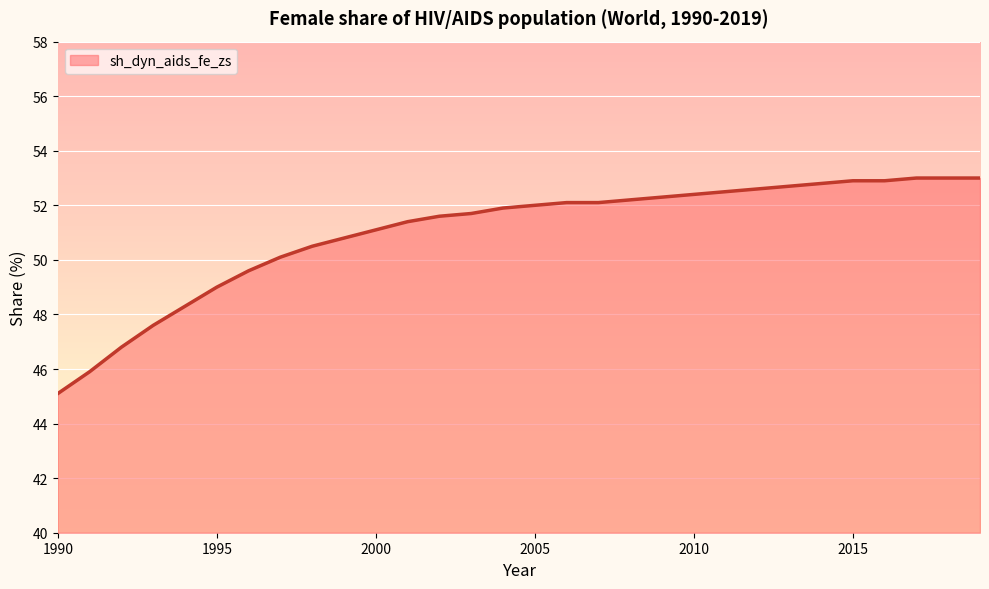

What is the maximum value shown in the chart?

53.0